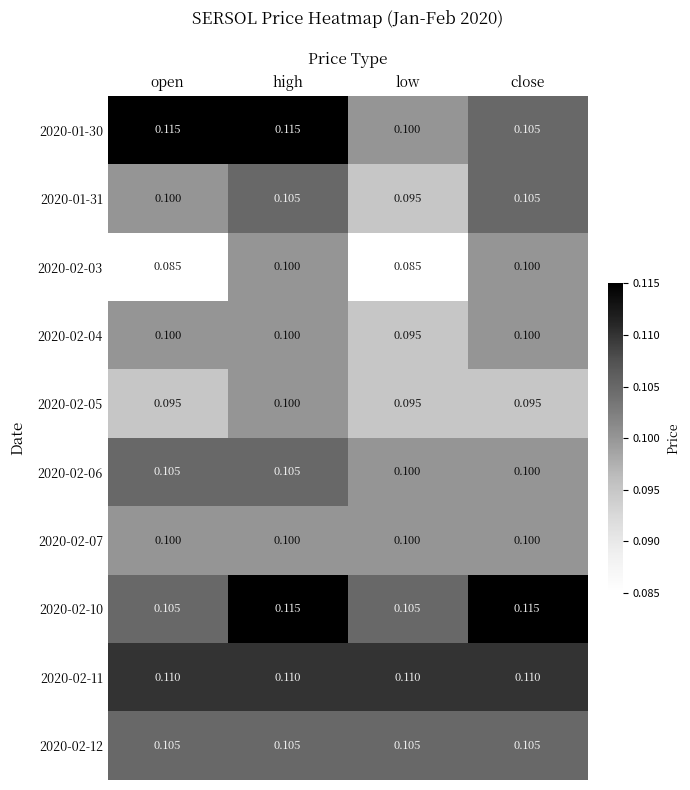

At which category is the sum across all series the highest?

high